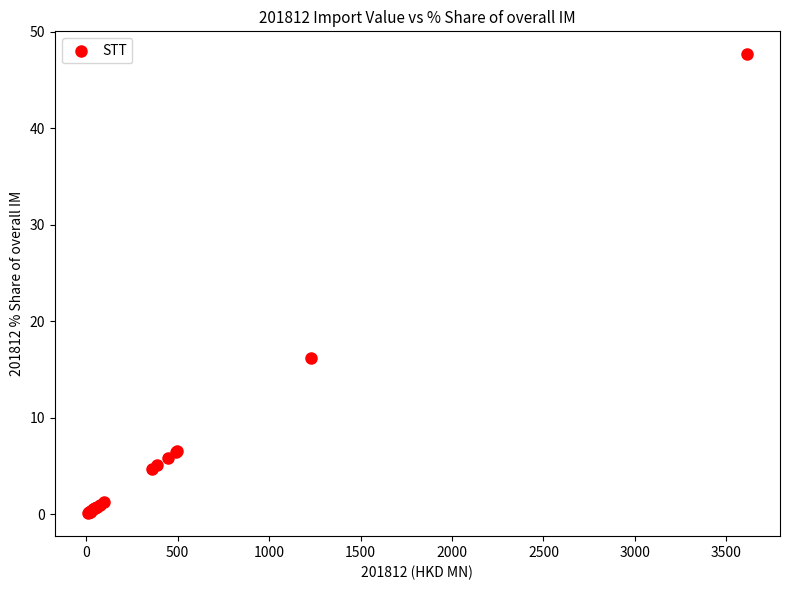

What Y value in the scatter plot is closest to 23?

16.2